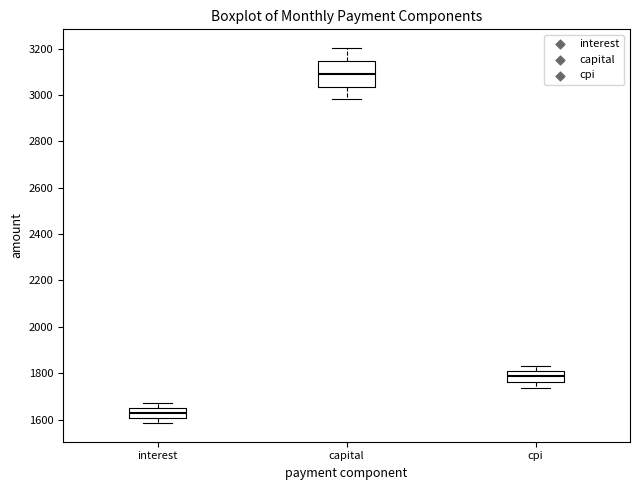

Comparing the boxes themselves (not the whiskers), which one is the tallest?

capital